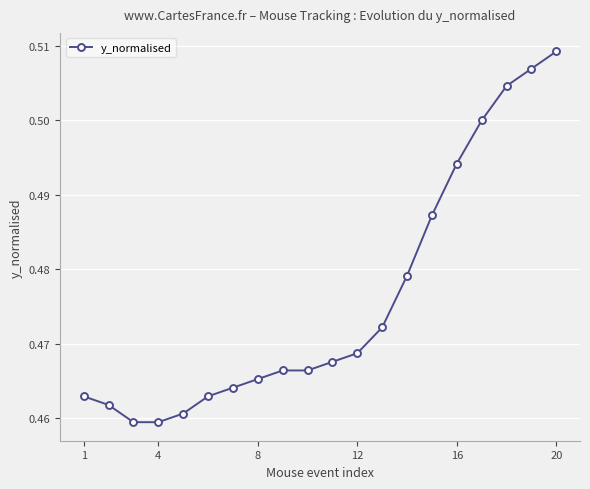

How many values are between 0 and 1?

20